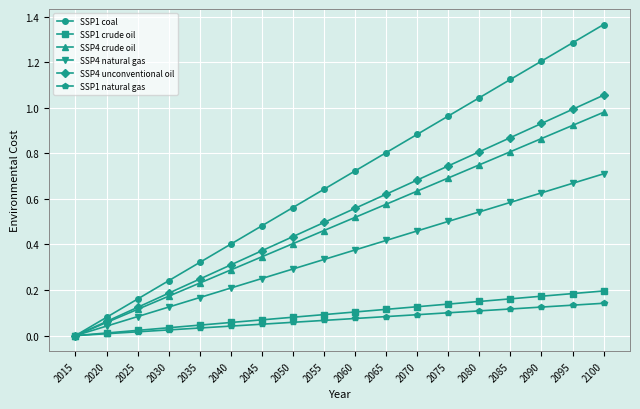

What is the total value across all series at 2060?

2.4